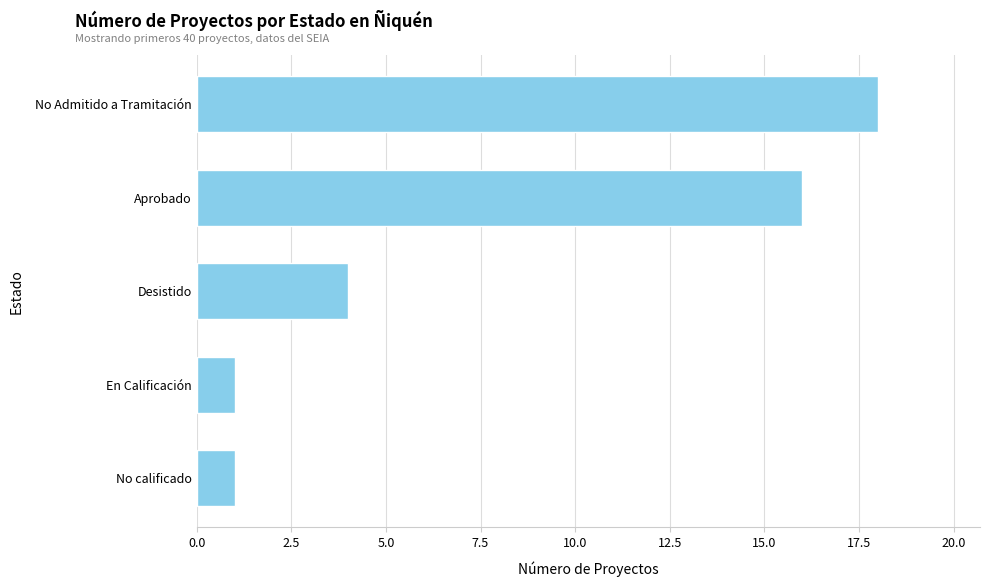

The value at En Calificación is 2. True or false?

False